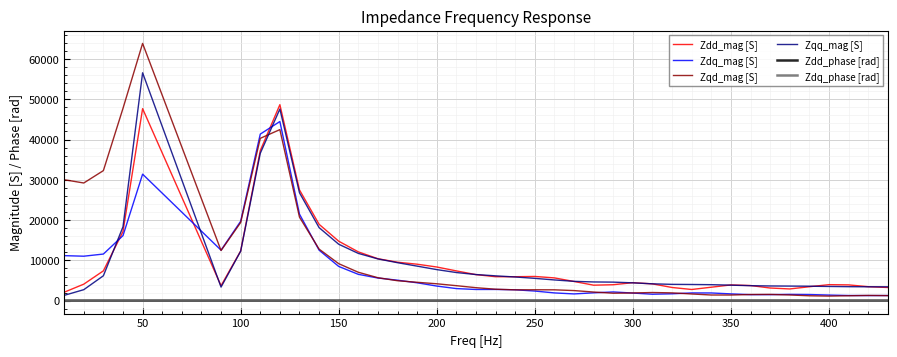

How many values in the Zdd_mag [S] series exceed 5658?

20